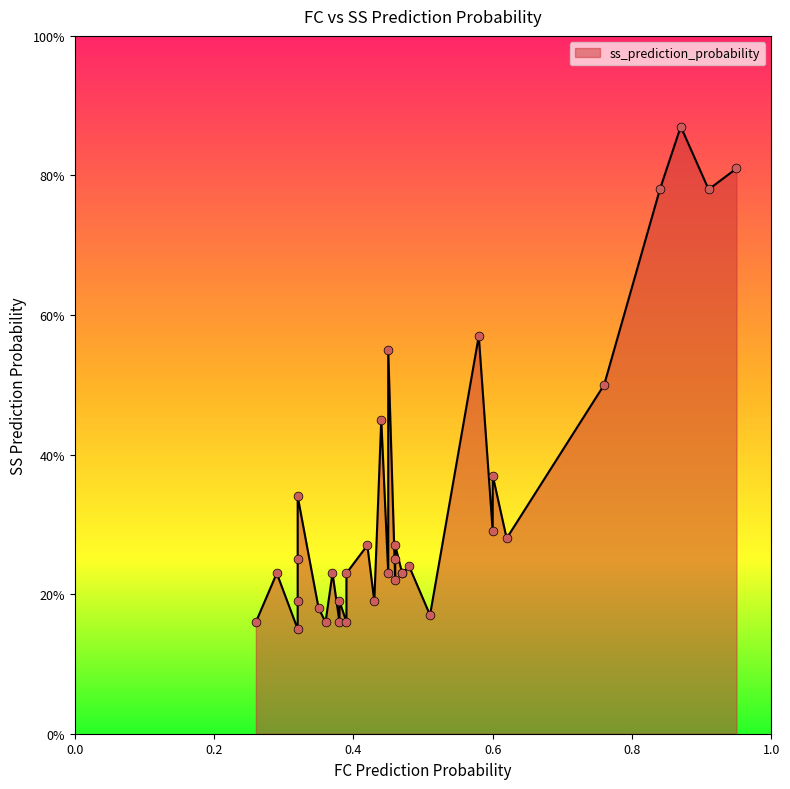

Between 1 and 30, which is larger?

1